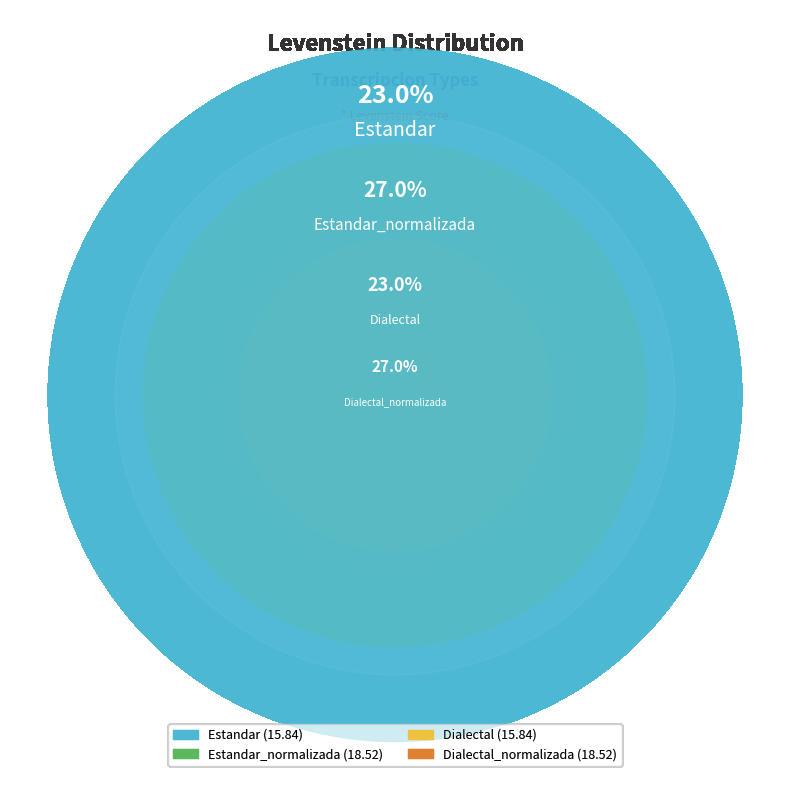

To the nearest percent, what is the average slice percentage?

25%